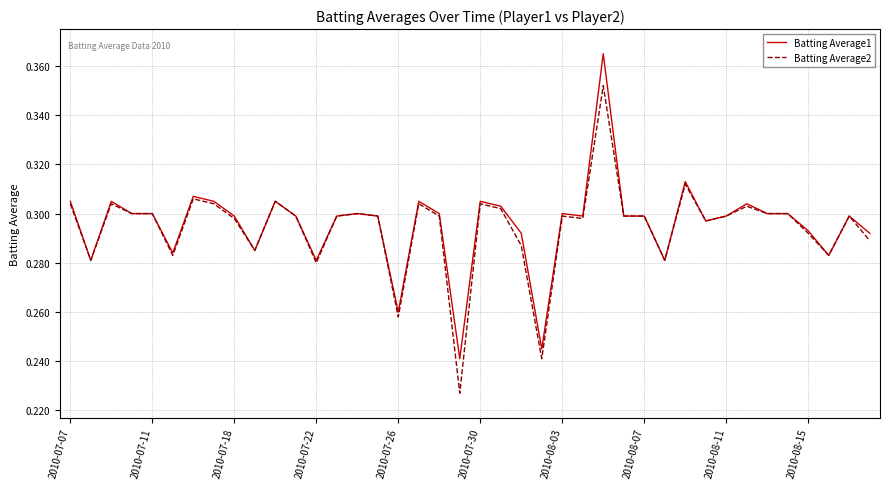

Count the Batting Average1 values in the range 0 to 1.

40